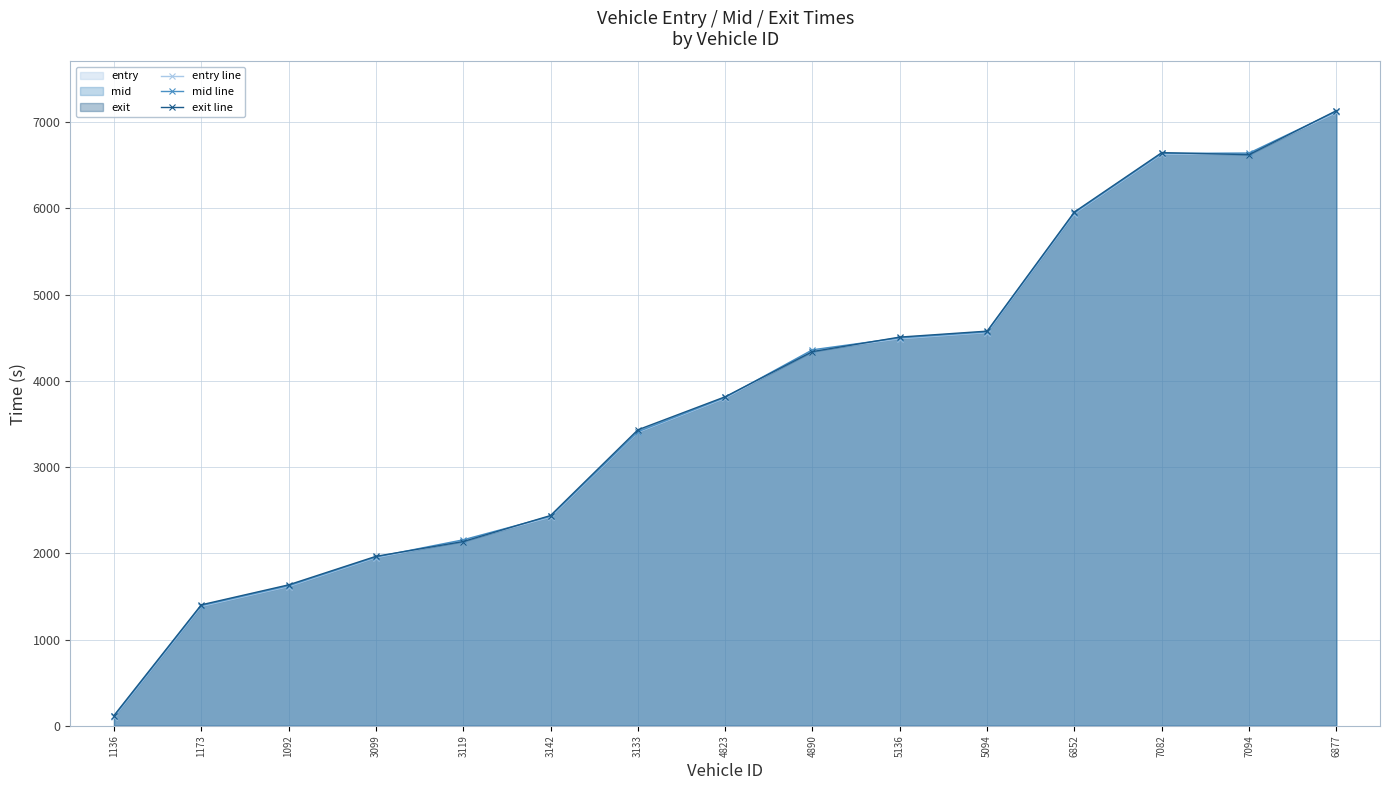

What position from the left is 4890?

9